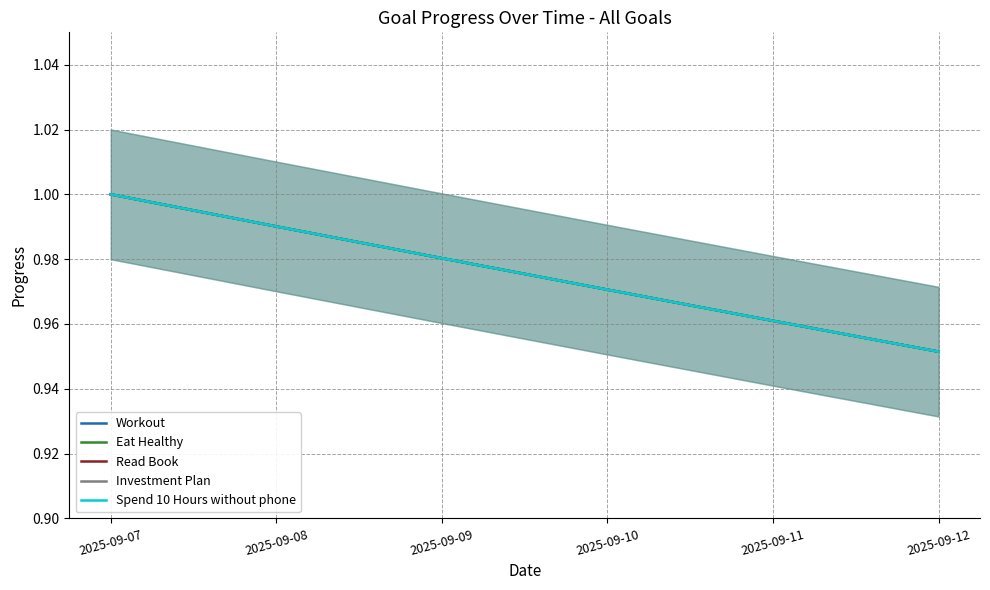

Which series has the largest total across all categories?

Workout